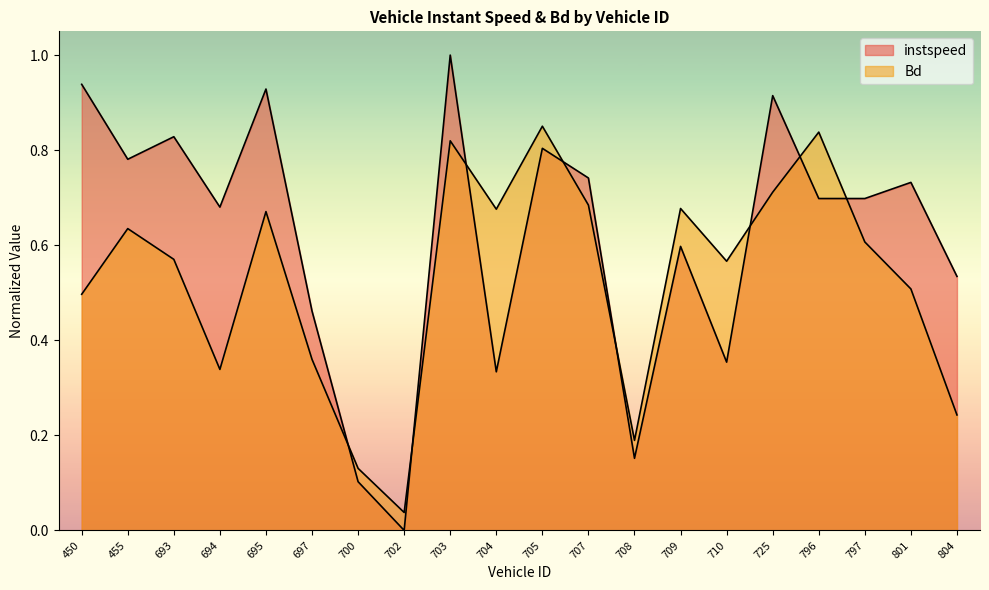

At how many categories does at least one series exceed 0?

20